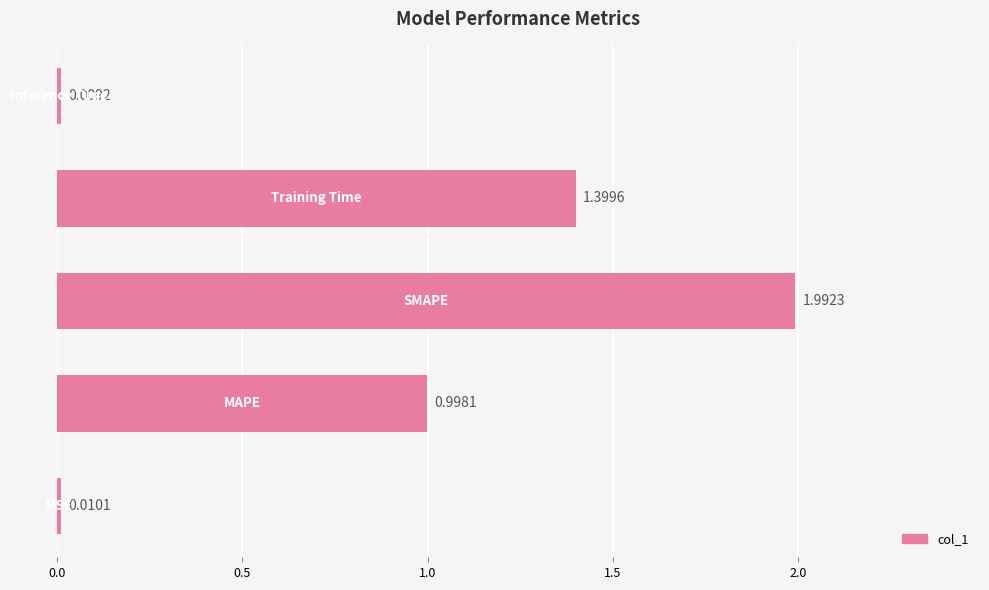

What is the average value?

0.9